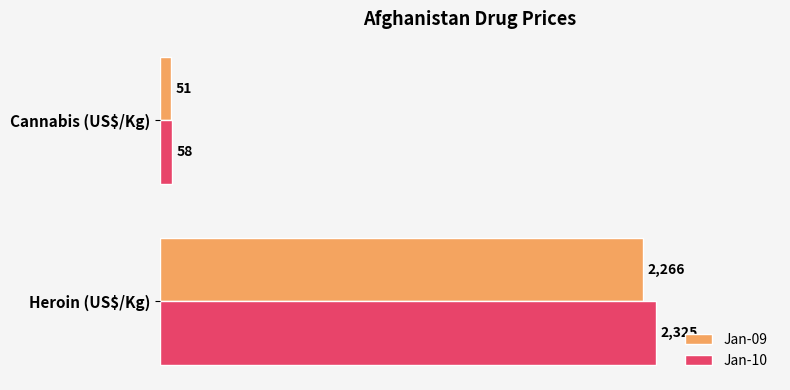

What is the difference between the maximum and minimum values in the Jan-09 series?

2215